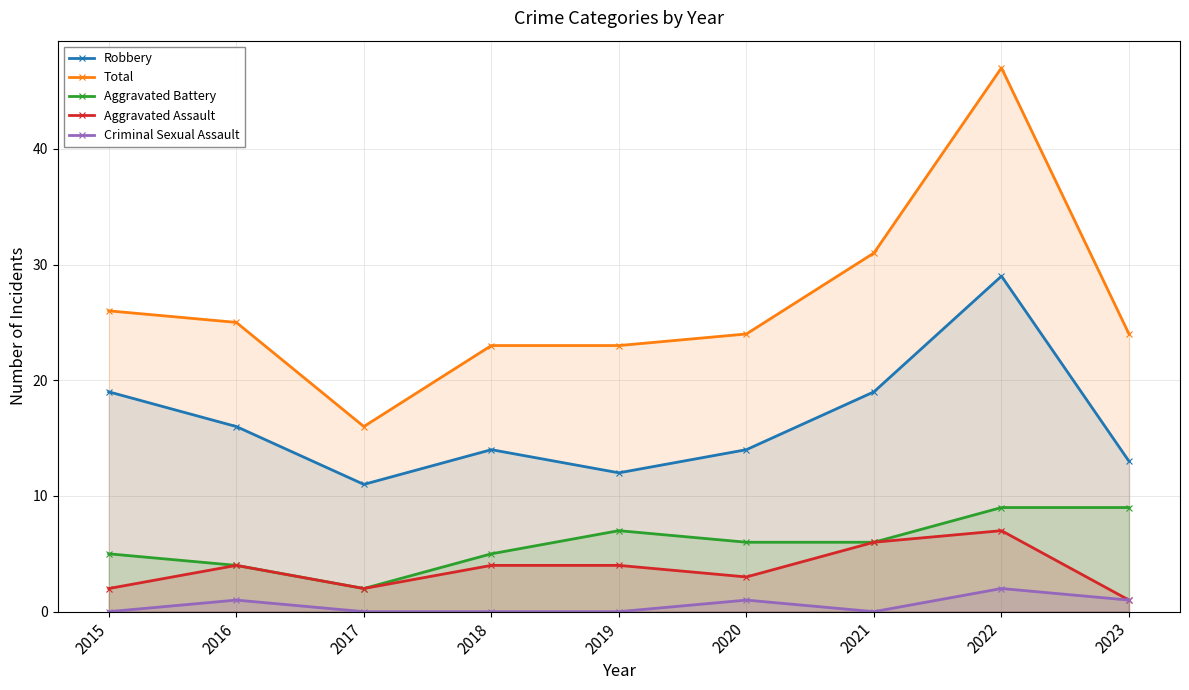

What is the highest value of the Criminal Sexual Assault series?

2